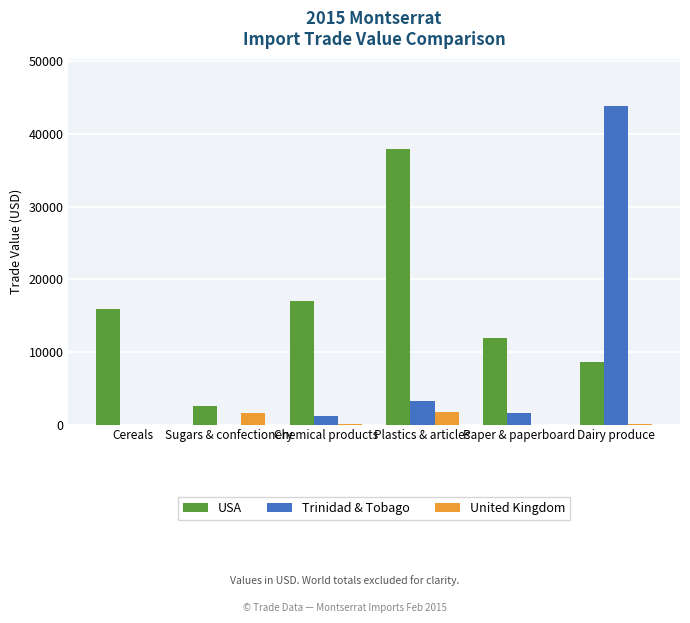

Is the value of Trinidad & Tobago at Plastics & articles greater than the value of United Kingdom at Plastics & articles?

Yes